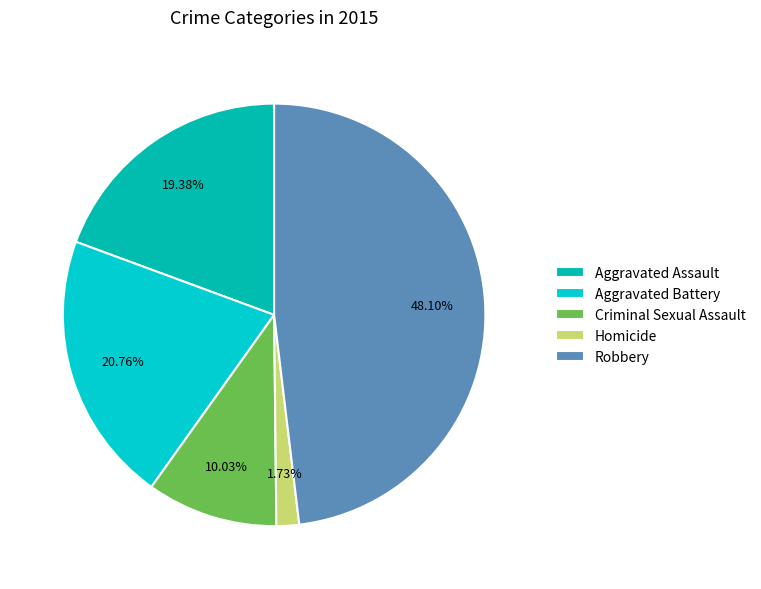

To the nearest percent, what is the average slice percentage?

20%